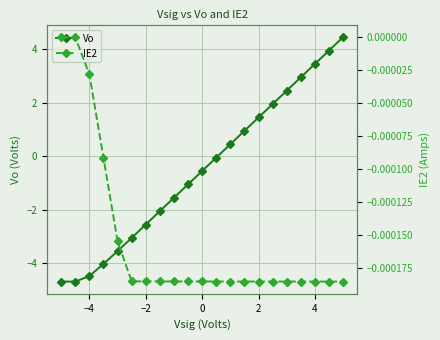

True or false: Vo has more than 1 interior local peaks.

False